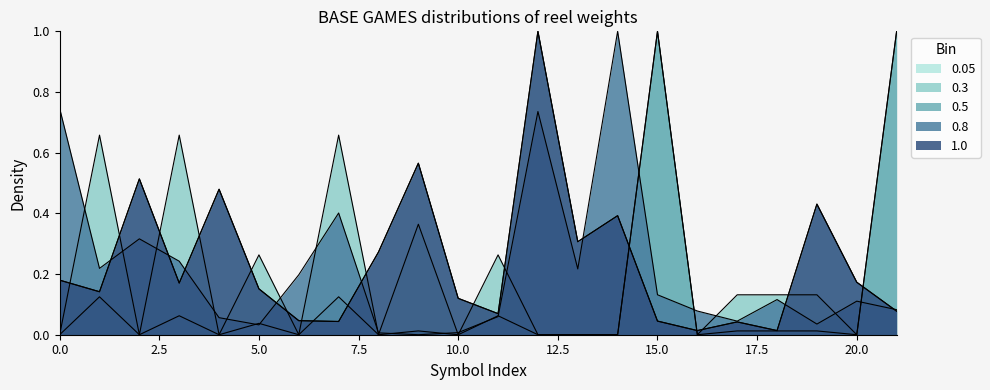

Does the chart display data point markers on the line(s)?

No